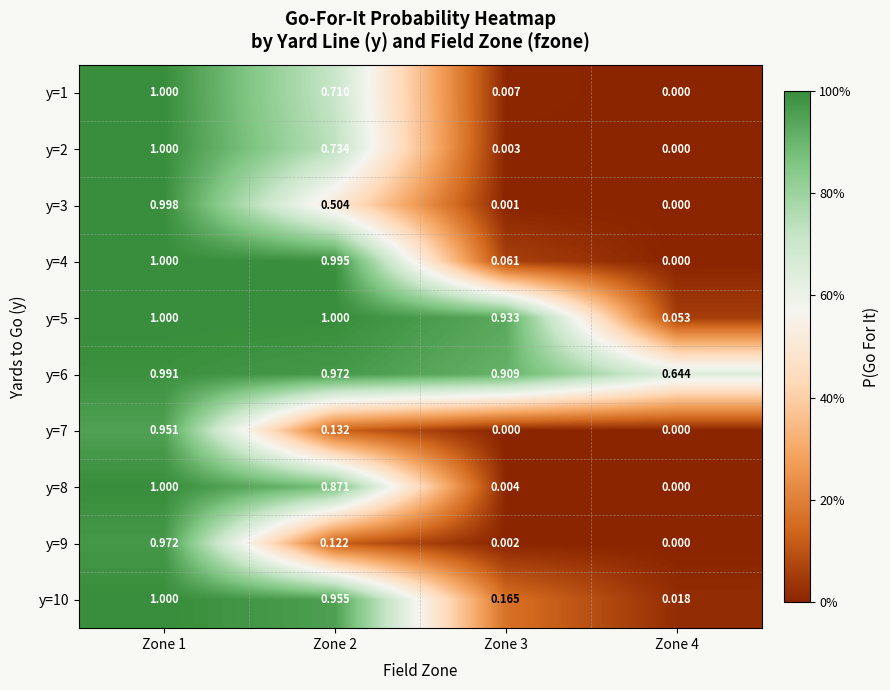

Is the value of y=6 at Zone 4 greater than the value of y=5 at Zone 3?

No